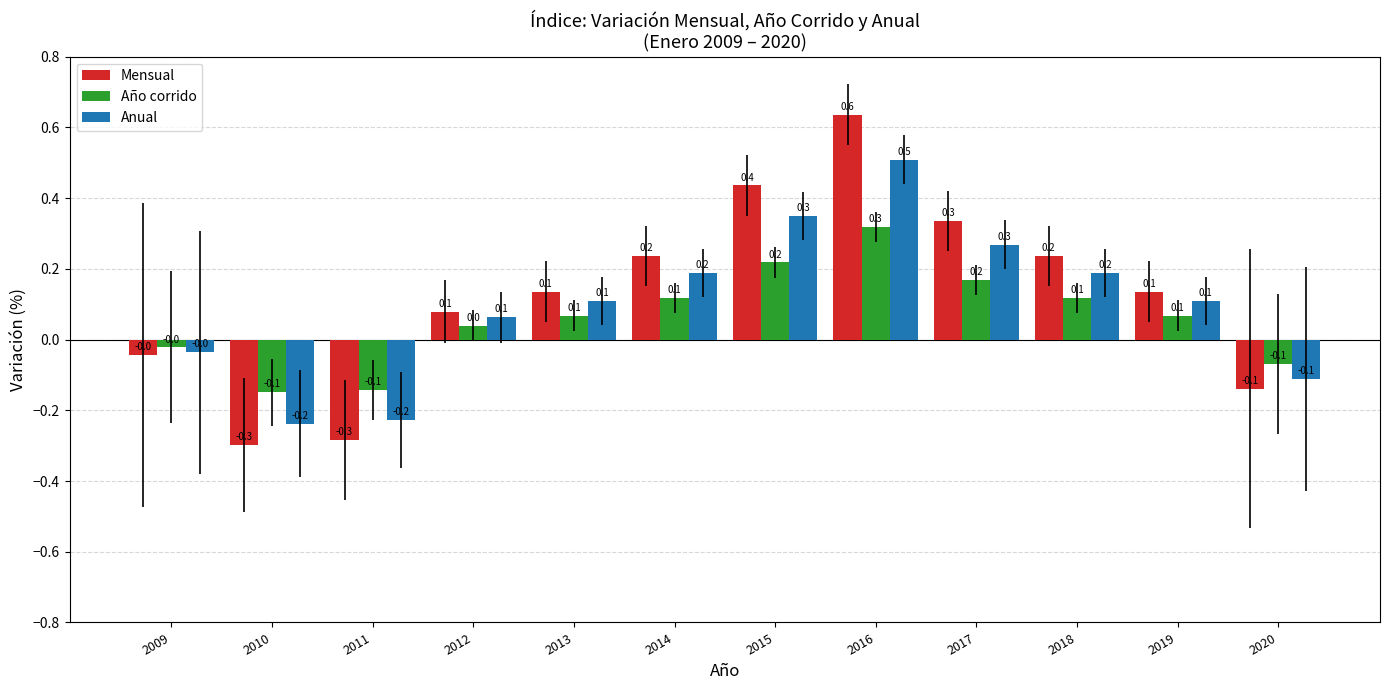

True or false: Año corrido has a value of -0.1 at 2010.

True